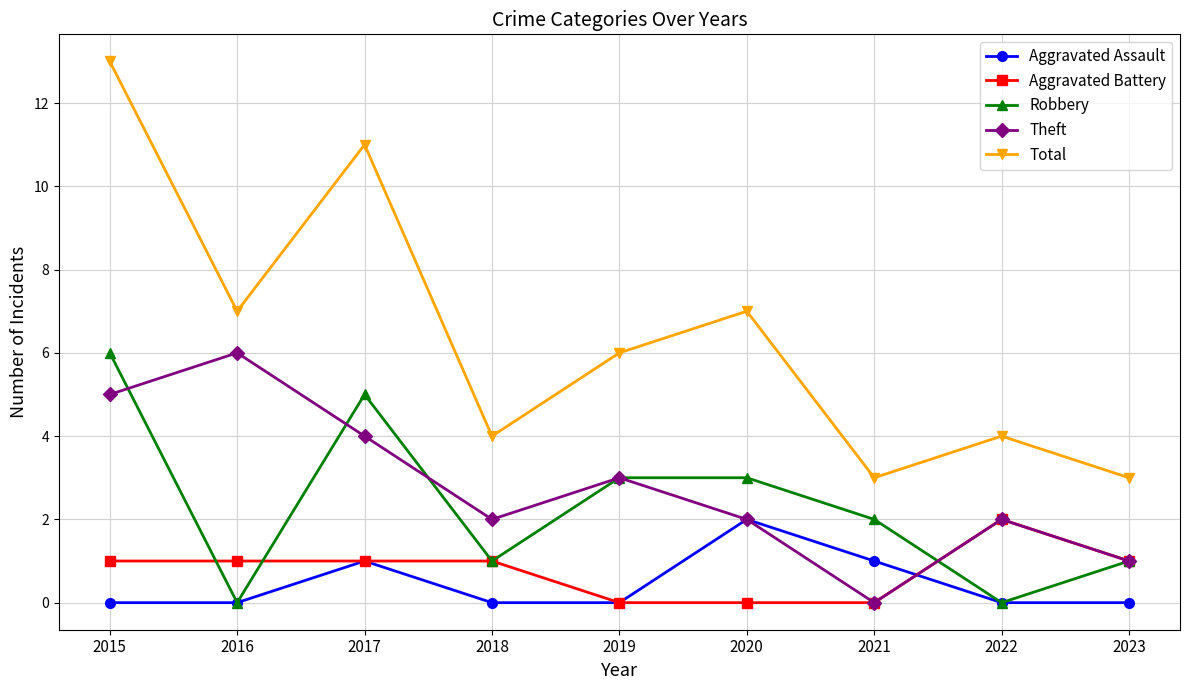

The Robbery series shows 1 at 2018. True or false?

True